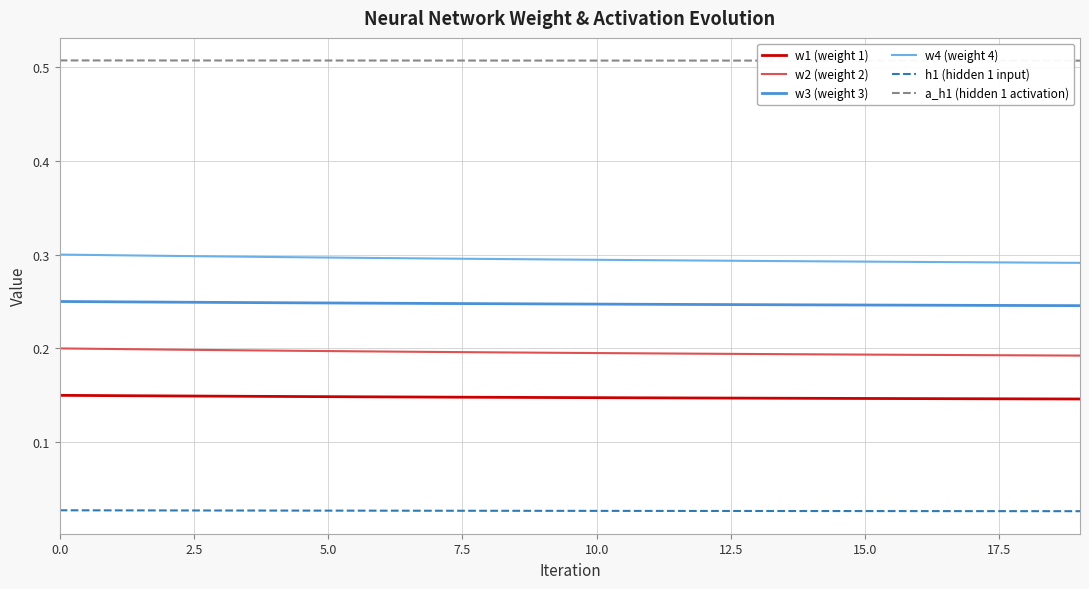

How many lines are shown in the chart?

6